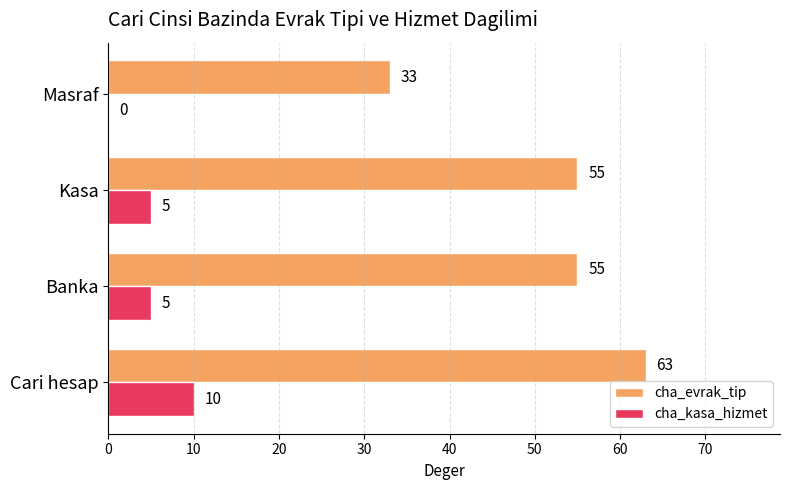

True or false: cha_evrak_tip has a value of 75 at Banka.

False